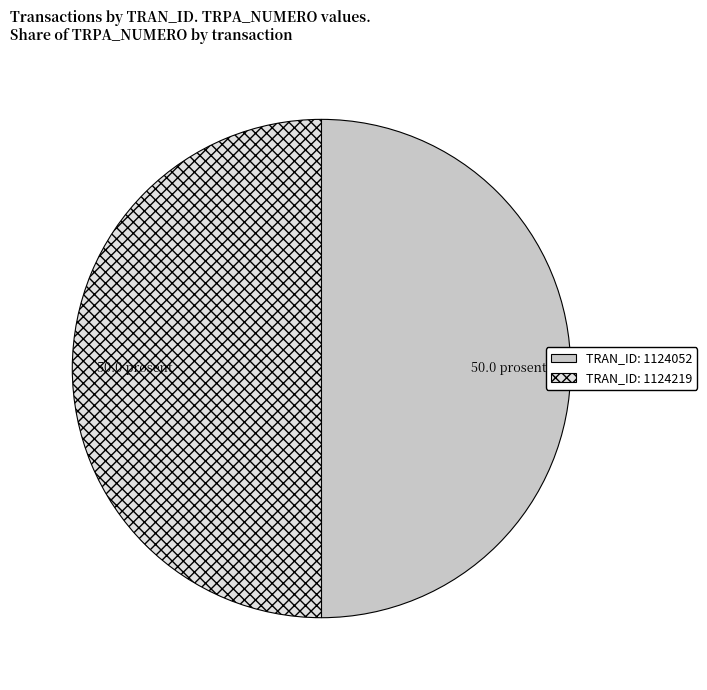

Which category has the biggest portion of the pie?

1124219